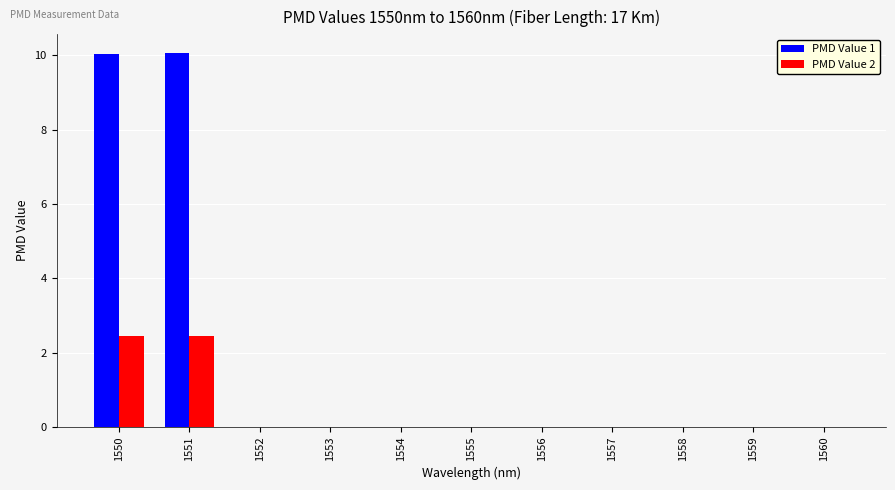

What is the maximum value for PMD Value 1?

10.1